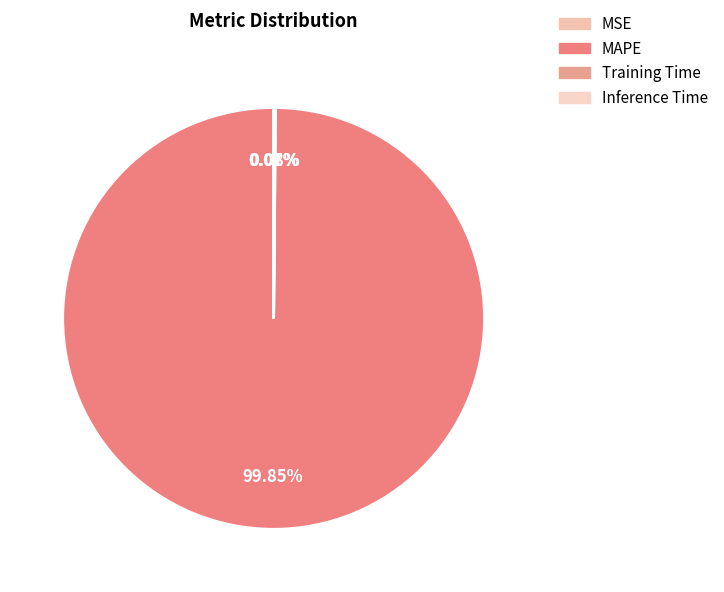

To the nearest percent, what is the average slice percentage?

25%